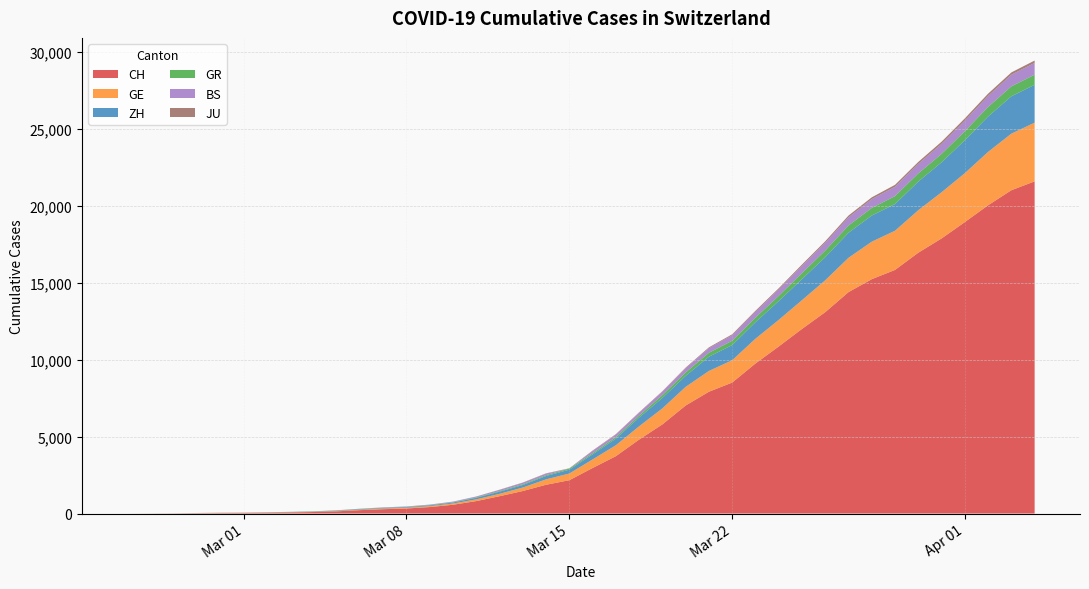

Reading right to left, what are all the values shown in this chart?

CH: 21593	21017	20040	18946	17882	16957	15837	15235	14394	13091	12000	10858	9752	8512	7918	7022	5794	4807	3727	2959	2165	1870	1463	1125	807	570	419	327	280	219	142	97	69	50	36	30	20	8	4	0
GE: 3816	3678	3469	3180	3003	2761	2547	2436	2231	2073	1870	1729	1611	1453	1350	1212	1041	863	710	556	435	351	227	155	114	80	60	45	43	30	20	16	14	11	10	9	5	1	1	0
ZH: 2461	2428	2300	2136	1947	1859	1733	1701	1627	1500	1368	1221	1073	984	925	711	679	568	429	326	250	218	163	140	101	62	49	40	34	29	23	15	13	10	7	6	2	2	0	0
GR: 657	649	622	592	547	535	519	495	474	433	393	343	300	284	258	226	182	128	101	84	71	56	53	43	31	22	18	18	17	16	14	12	9	9	6	6	6	2	2	0
BS: 767	754	714	687	653	617	605	569	530	501	462	410	374	356	297	270	220	181	164	143	0	100	92	73	49	33	28	24	21	15	8	3	3	1	1	1	1	1	0	0
JU: 154	149	149	145	140	128	127	119	114	100	92	82	69	61	54	44	36	32	29	25	19	18	17	12	7	7	7	5	5	4	4	2	2	1	1	1	1	1	0	0